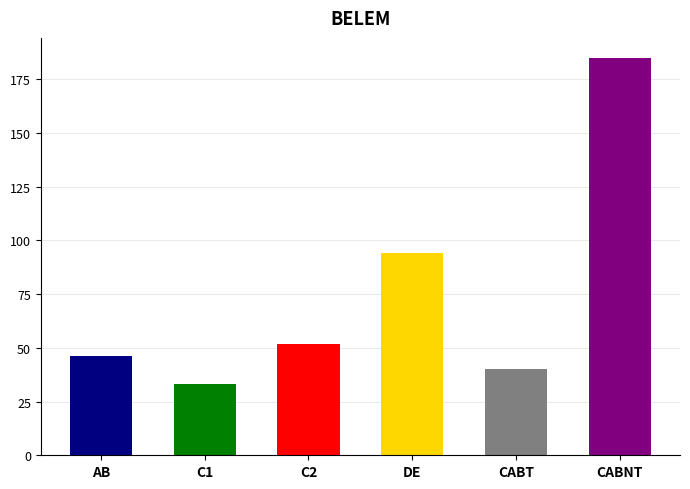

What is the smallest value displayed?

33